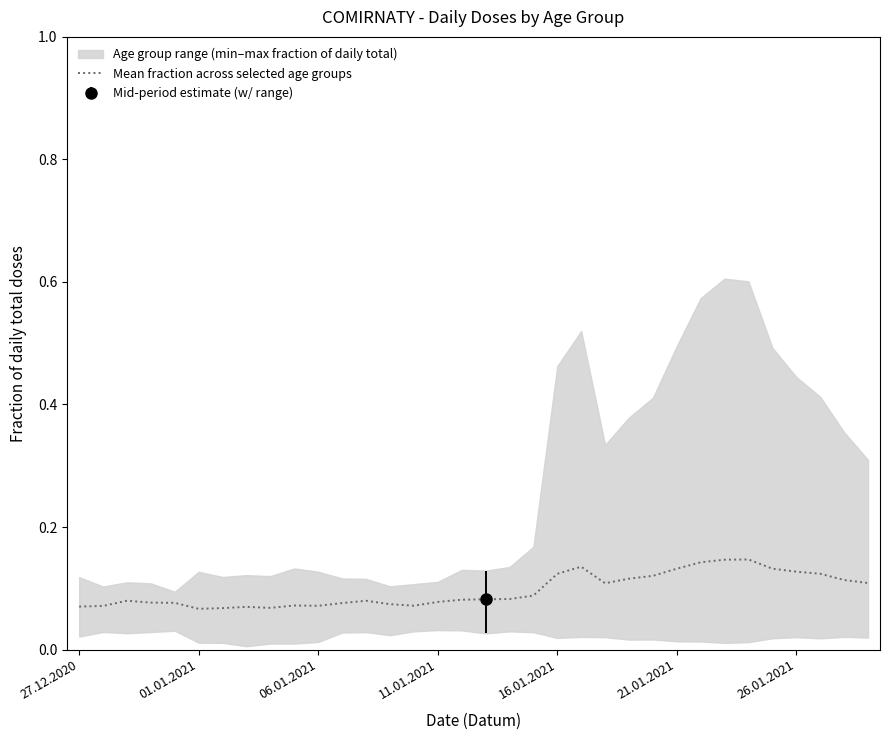

What is the difference between the maximum and second lowest values?

0.1